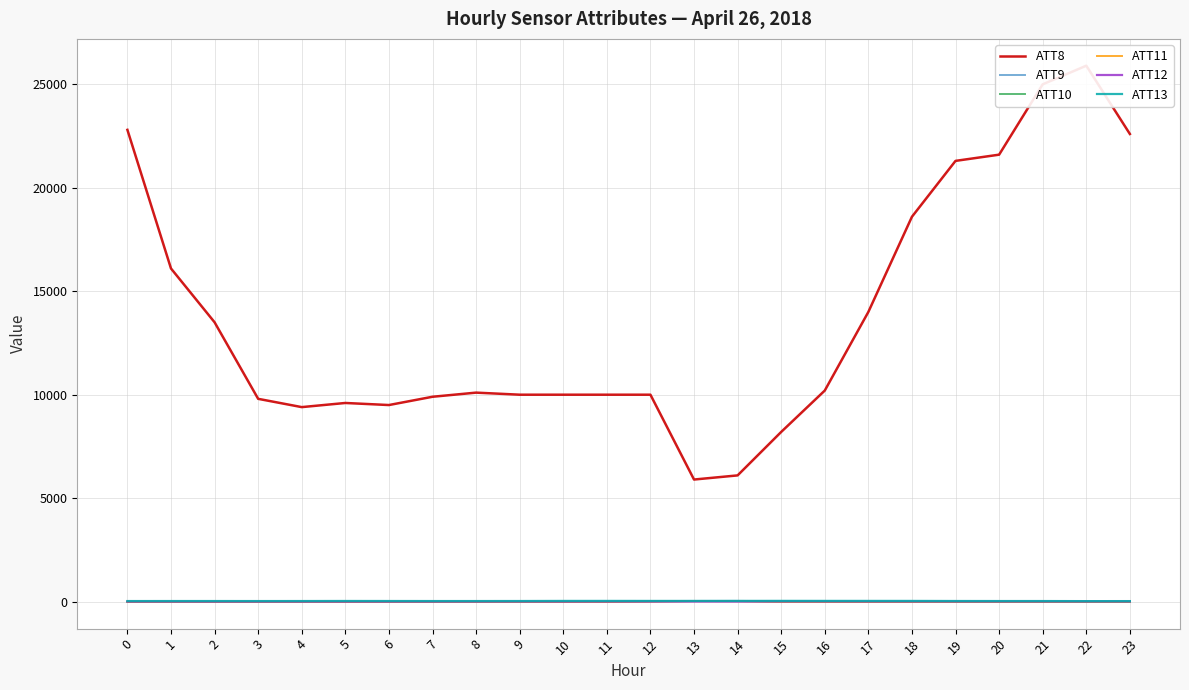

At how many categories does at least one series exceed 12678?

10